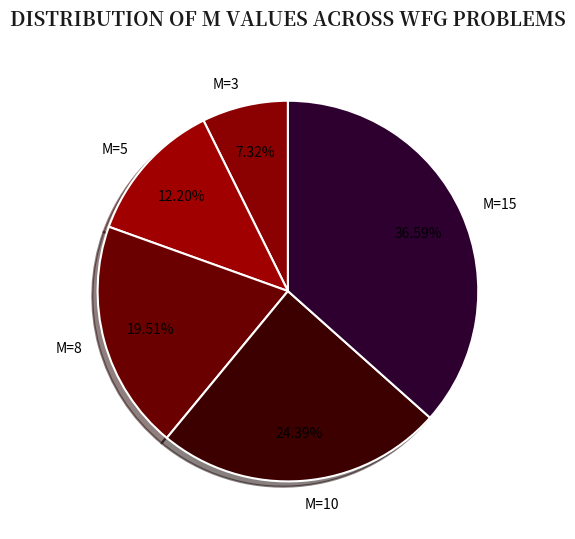

True or false: M=15 accounts for 37% of the total.

True